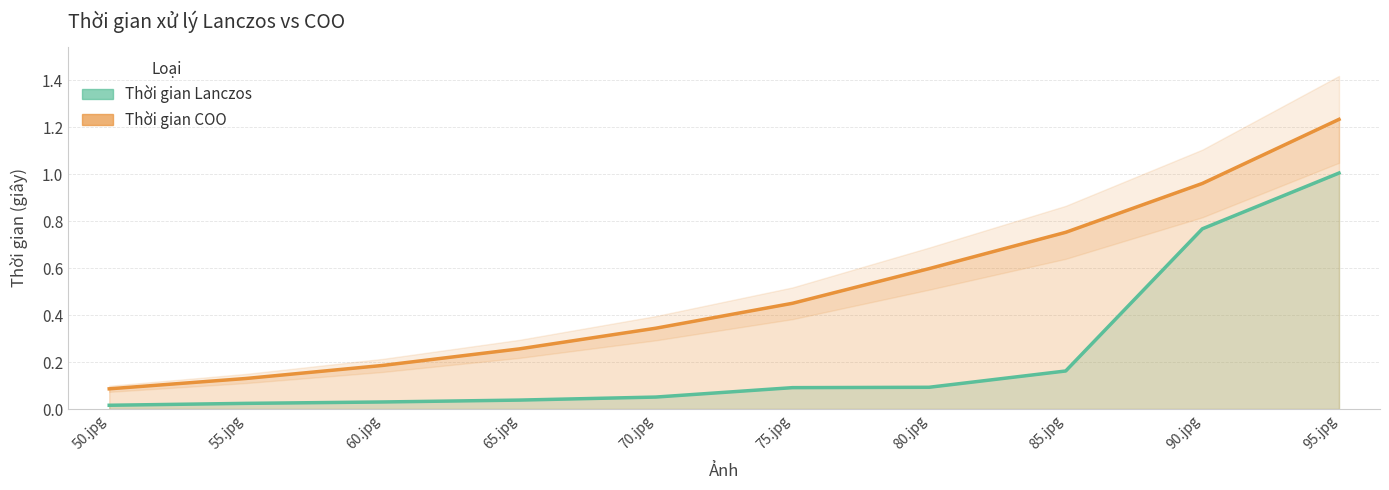

Does the chart have visible grid lines?

Yes